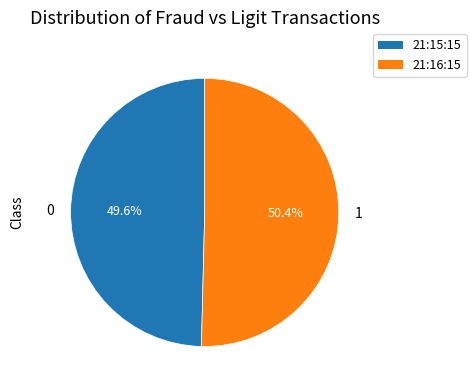

What is the smallest slice in the pie chart?

21:15:15